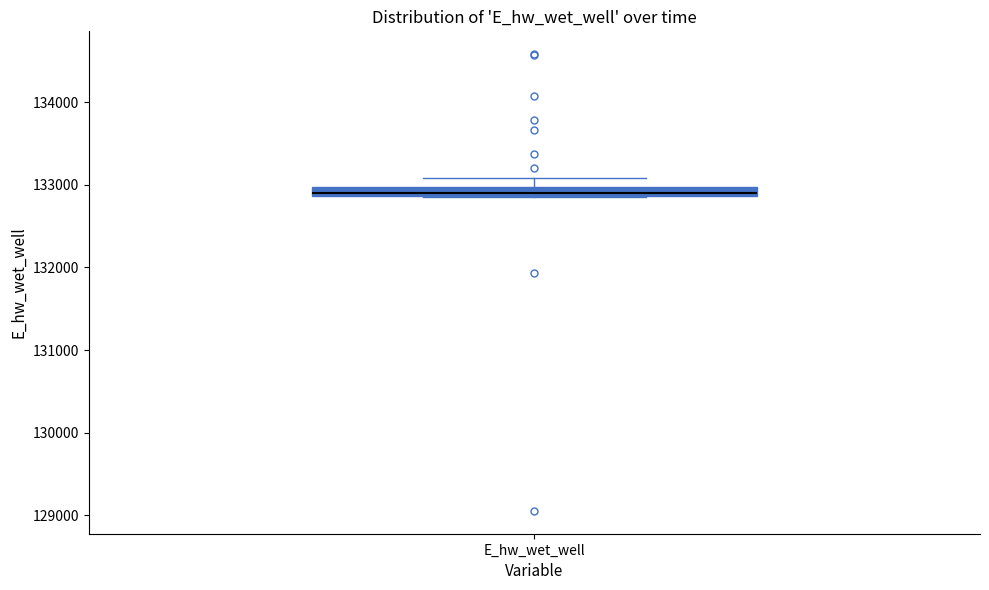

Where is the lower edge of the box for E_hw_wet_well on the y-axis? The values are not printed on the chart, so give them approximately, as read against the axis.

132900